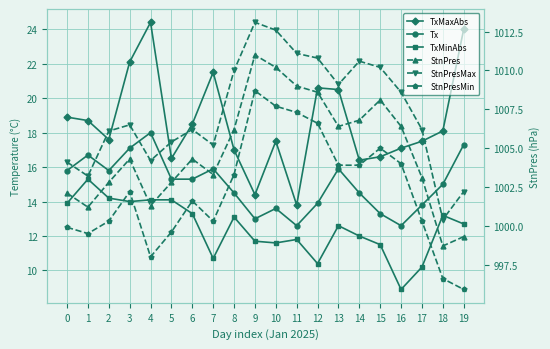

How many lines are shown in the chart?

6